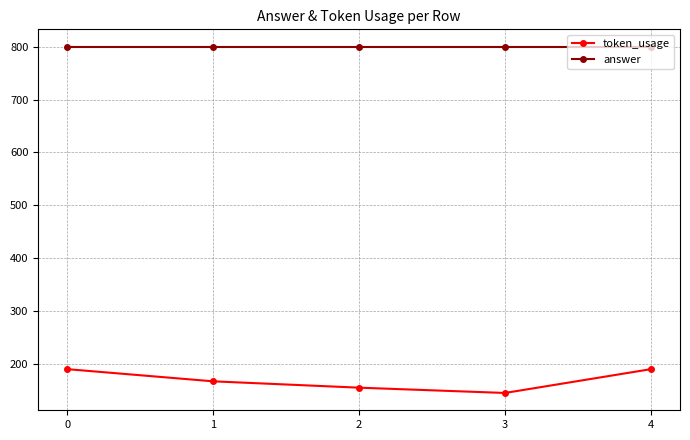

Which series has the largest total across all categories?

answer